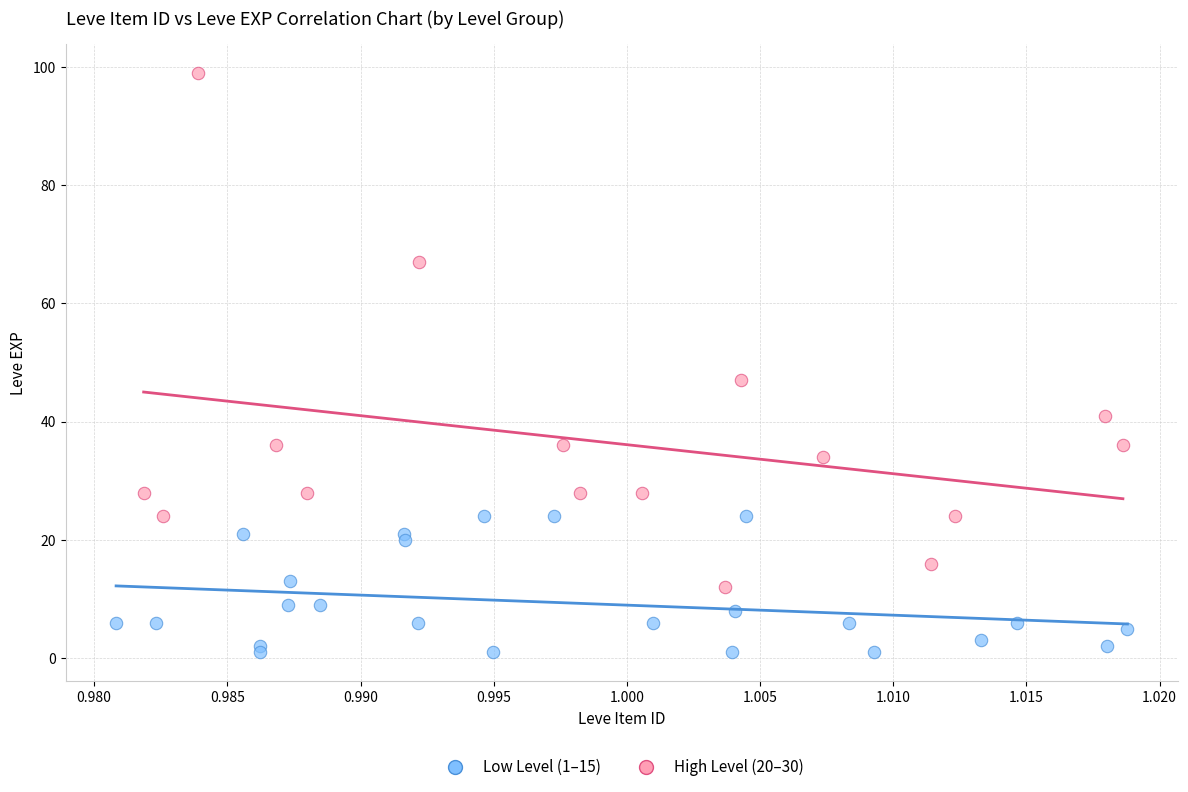

Which series reaches the minimum Y coordinate?

Low Level (1–15)